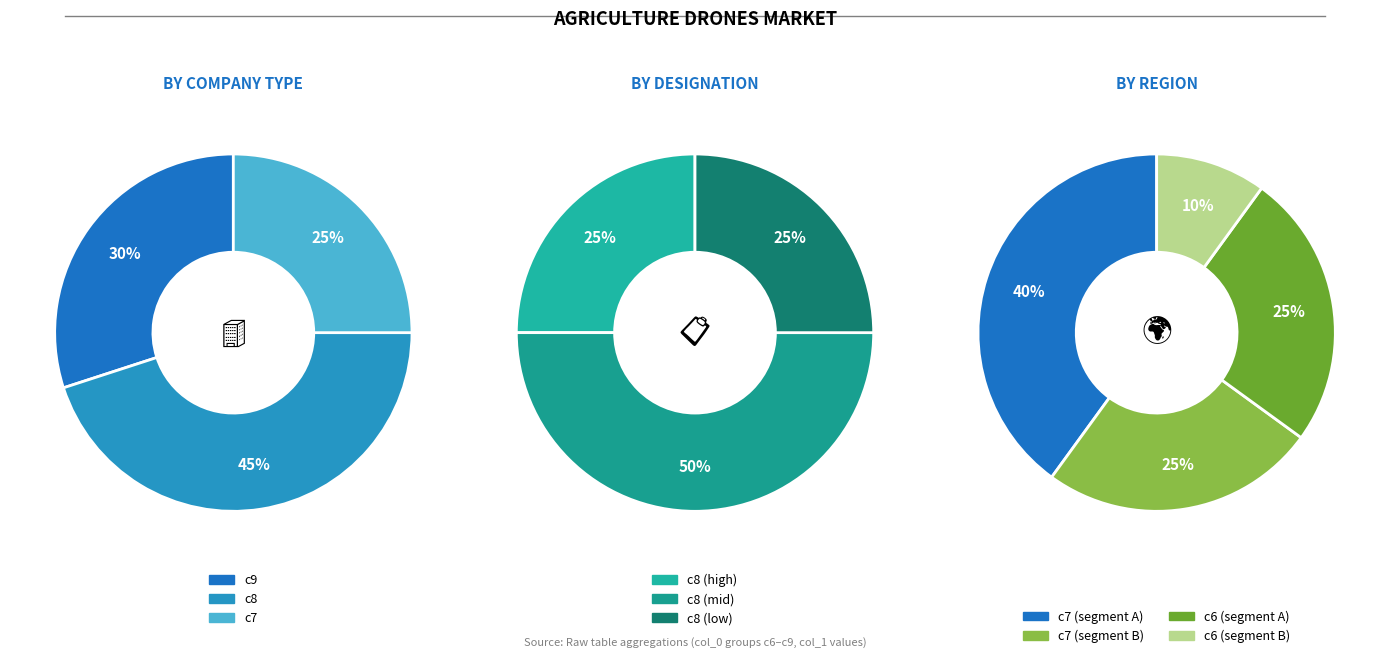

Is there a majority slice in this chart?

No